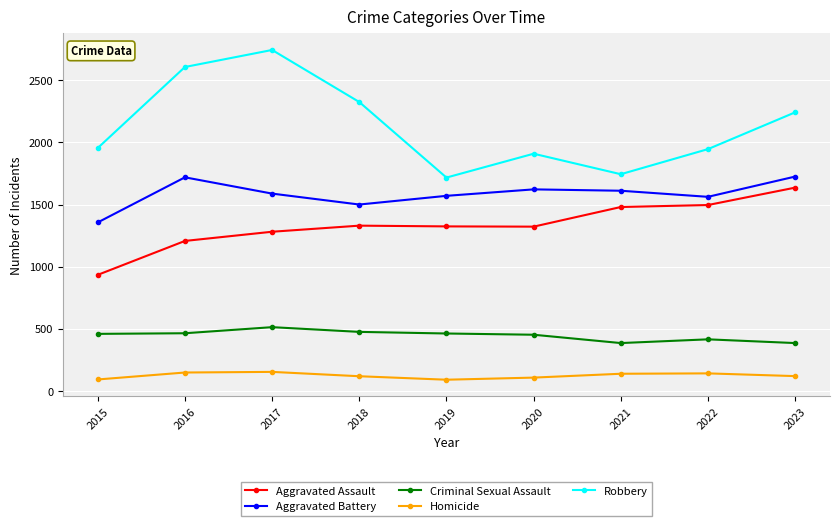

The value of Criminal Sexual Assault at 2020 is 452. True or false?

True